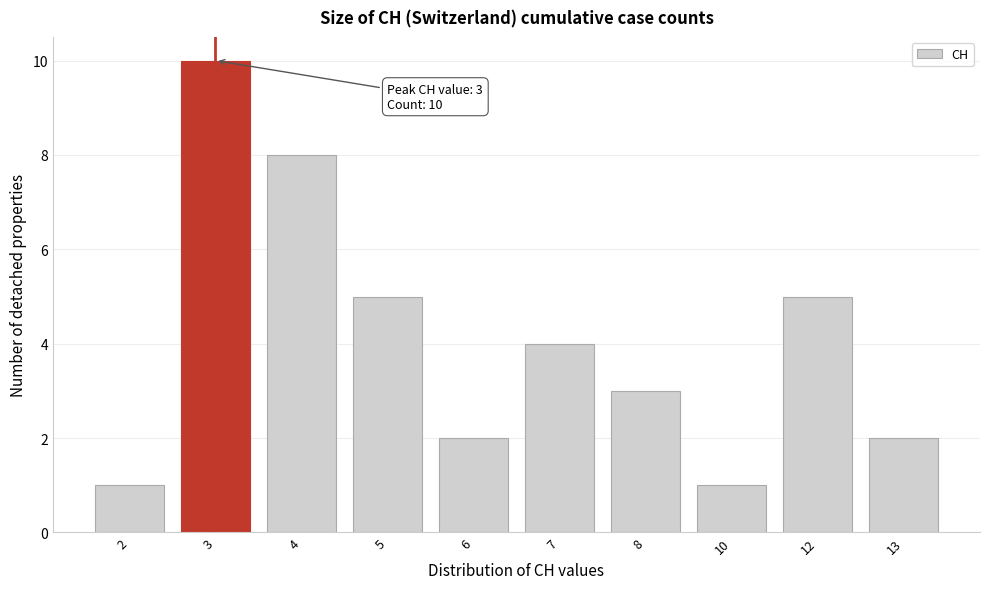

Reading right to left, transcribe all the data shown in this chart.

13=2	12=5	10=1	8=3	7=4	6=2	5=5	4=8	3=10	2=1